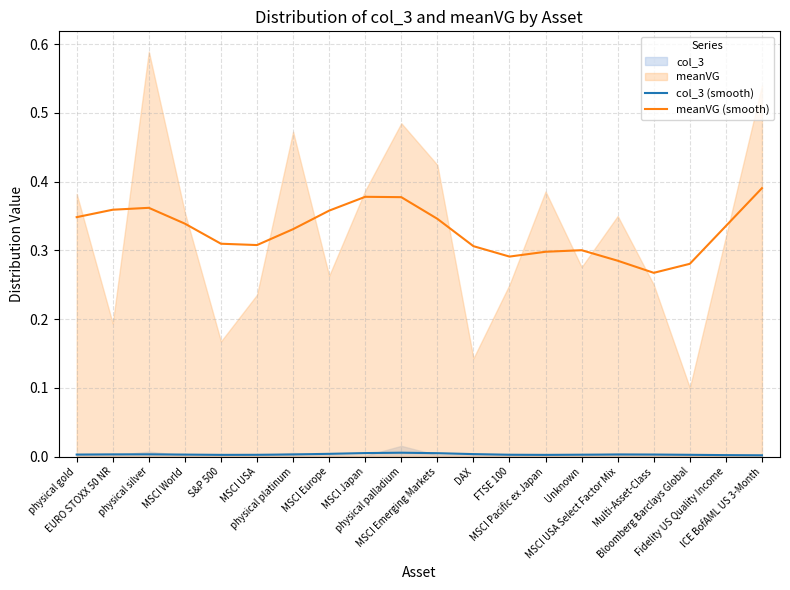

Where is the first local minimum for meanVG (smooth)?

MSCI USA